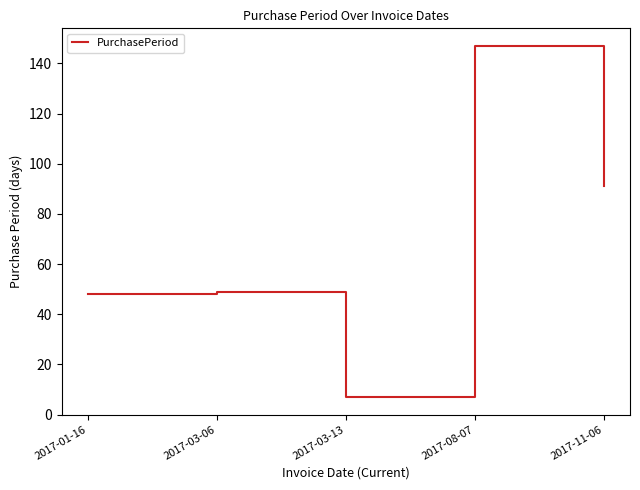

The value at 2017-11-06 is 91. True or false?

True